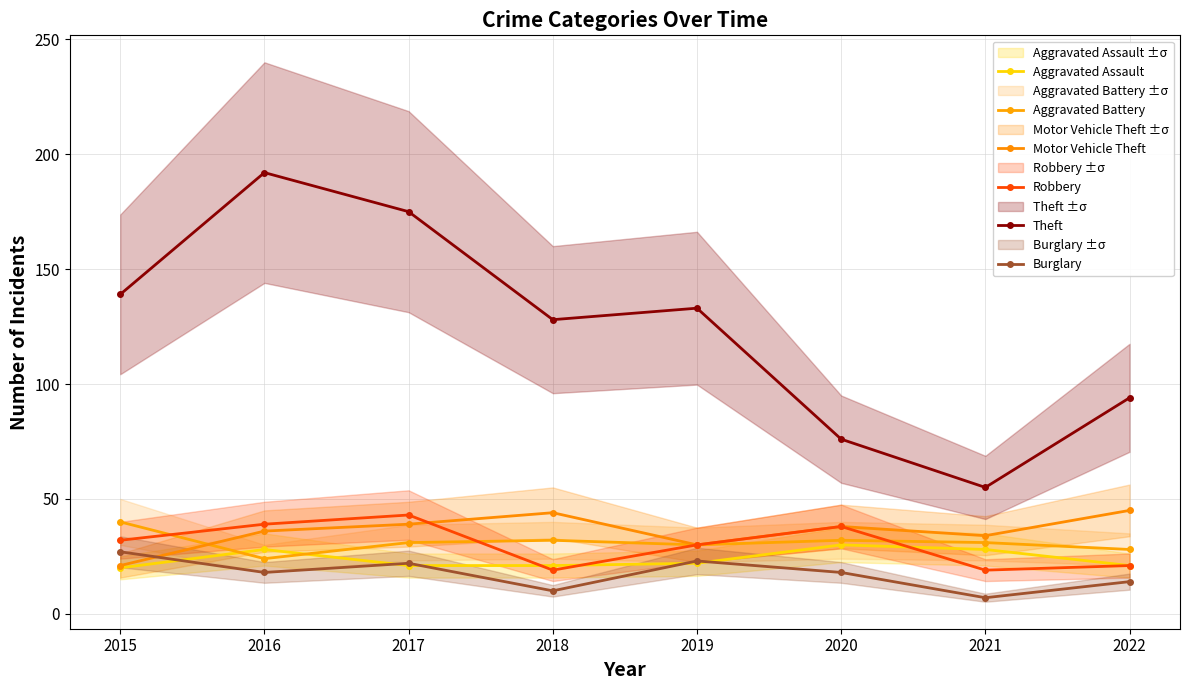

Reading left to right, transcribe all the data shown in this chart.

Aggravated Assault: 2015=20	2016=28	2017=21	2018=21	2019=22	2020=30	2021=28	2022=21
Aggravated Battery: 2015=40	2016=24	2017=31	2018=32	2019=30	2020=32	2021=31	2022=28
Motor Vehicle Theft: 2015=21	2016=36	2017=39	2018=44	2019=30	2020=38	2021=34	2022=45
Robbery: 2015=32	2016=39	2017=43	2018=19	2019=30	2020=38	2021=19	2022=21
Theft: 2015=139	2016=192	2017=175	2018=128	2019=133	2020=76	2021=55	2022=94
Burglary: 2015=27	2016=18	2017=22	2018=10	2019=23	2020=18	2021=7	2022=14